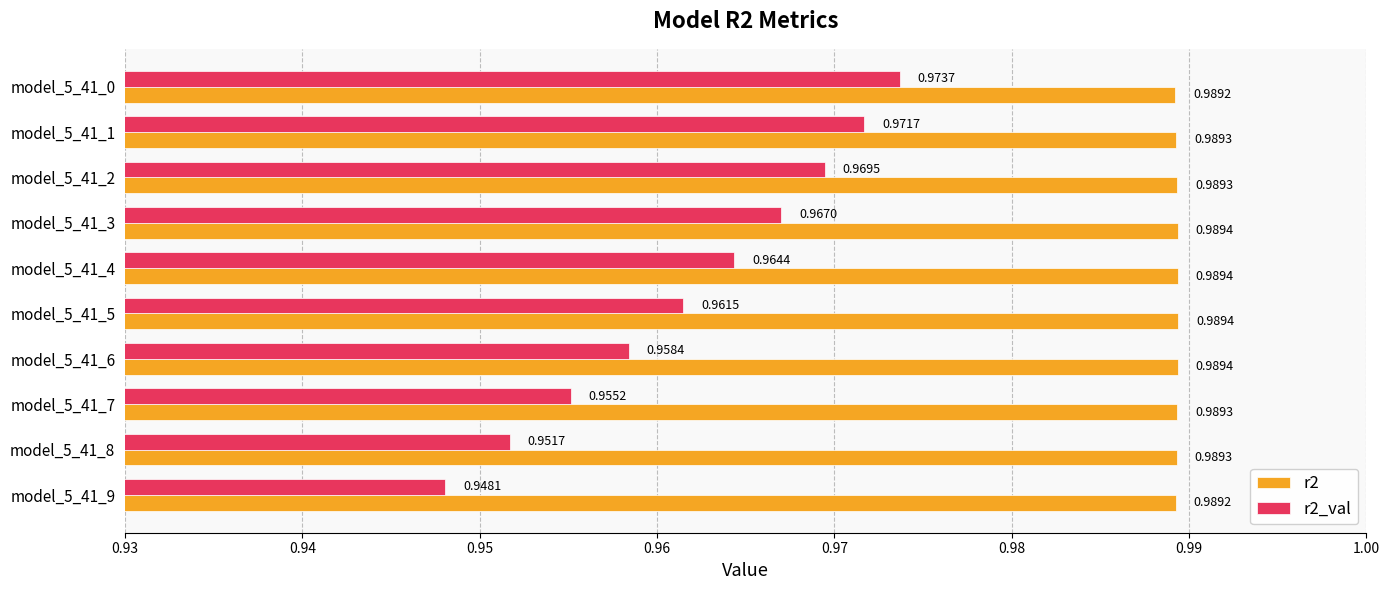

Which category has the lowest value across all series?

model_5_41_9